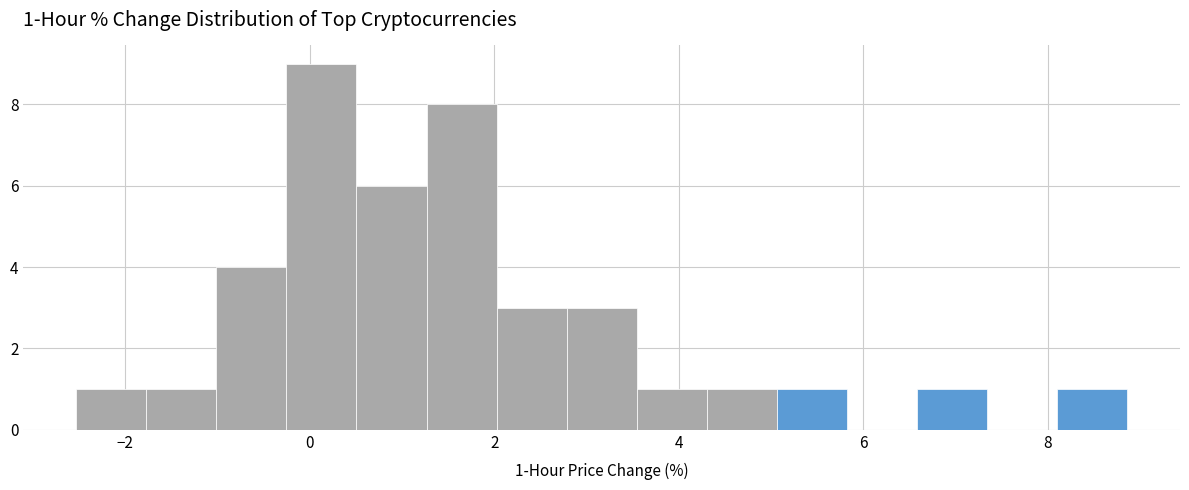

Read against the x-axis, roughly where is the centre of the tallest bar?

0.2